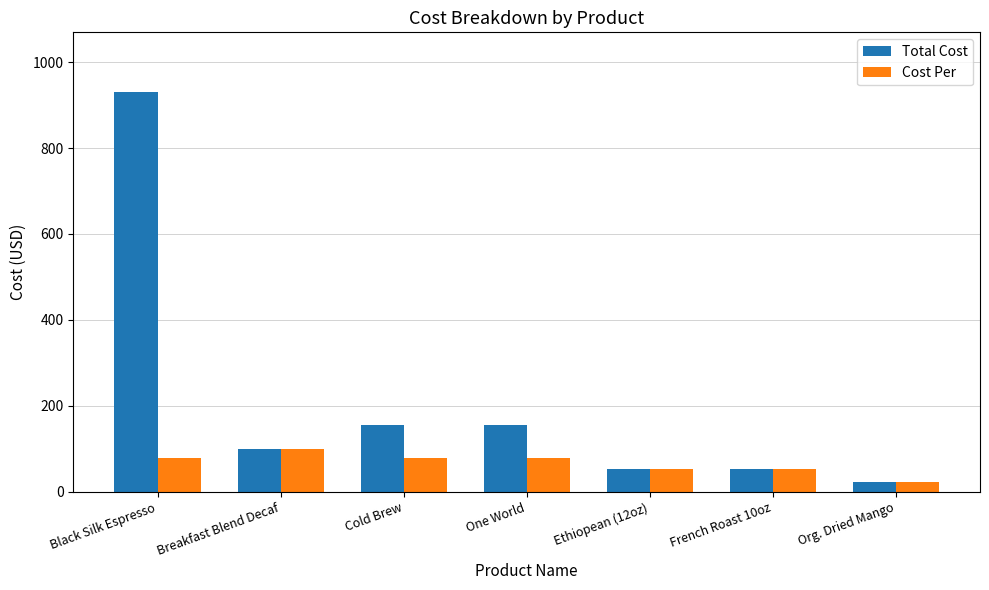

Which series has the largest range (max minus min)?

Total Cost